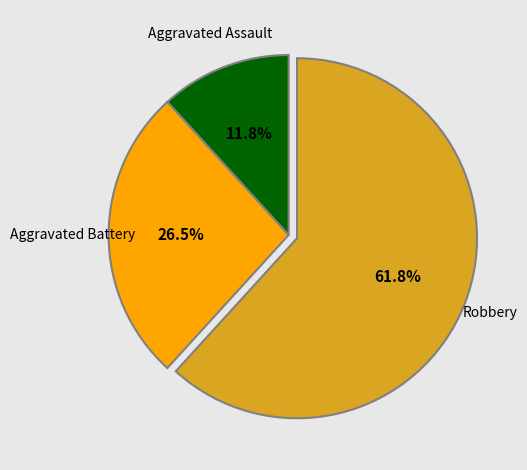

What percentage is NOT represented by Aggravated Battery?

73.5%